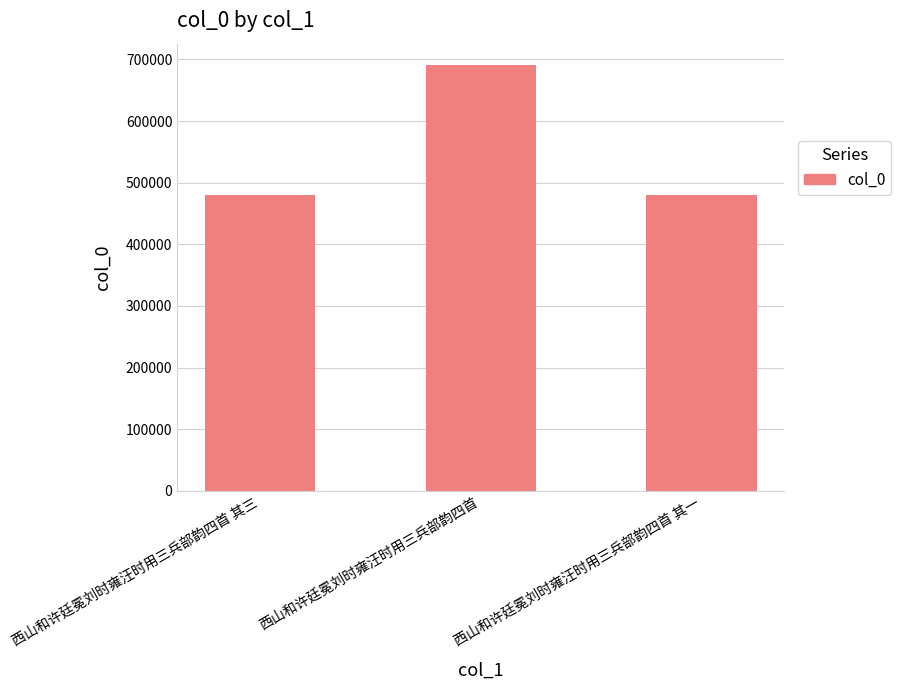

What is the label of the 1st bar from the right?

西山和许廷冕刘时雍汪时用三兵部韵四首 其一